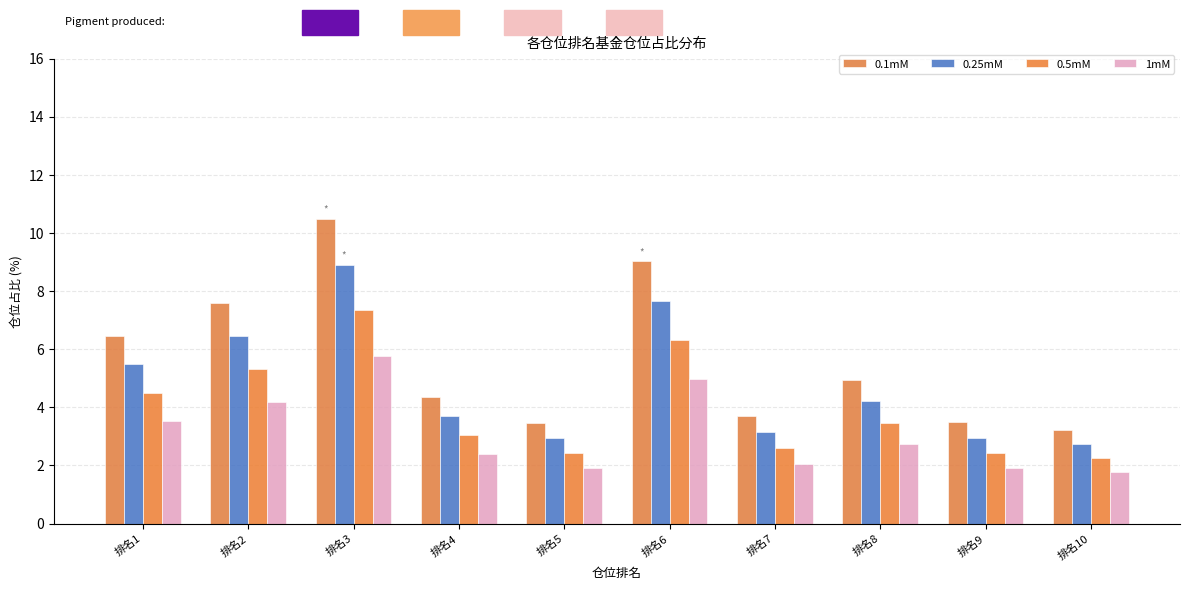

Reading right to left, extract all data points from this chart.

0.1mM: 3.2	3.5	5.0	3.7	9.0	3.5	4.3	10.5	7.6	6.4
0.25mM: 2.7	3.0	4.2	3.2	7.7	2.9	3.7	8.9	6.5	5.5
0.5mM: 2.3	2.4	3.5	2.6	6.3	2.4	3.0	7.3	5.3	4.5
1mM: 1.8	1.9	2.7	2.0	5.0	1.9	2.4	5.8	4.2	3.5